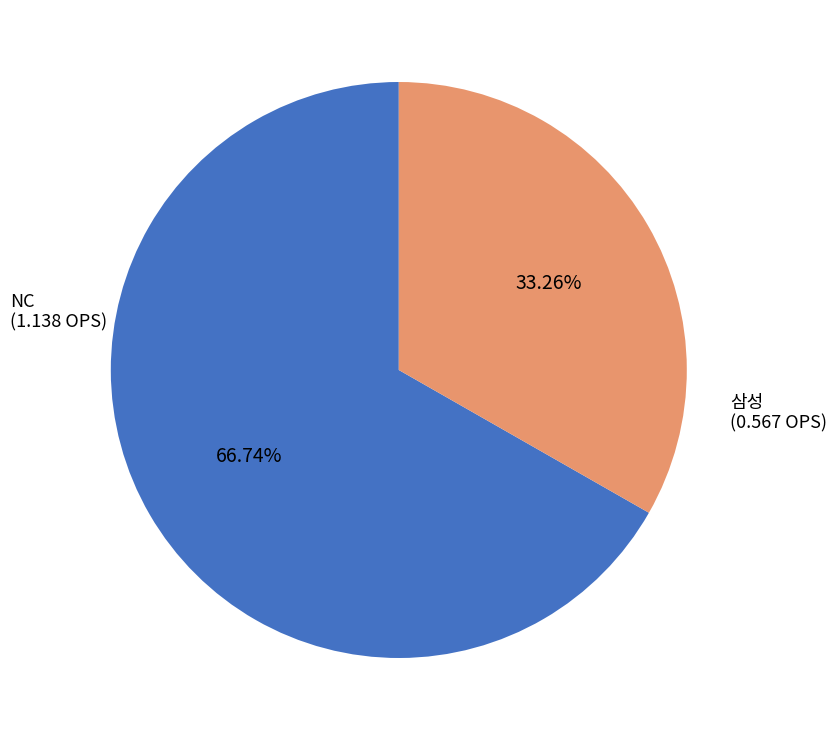

To the nearest percent, what is the difference between the NC and 삼성 slice percentages?

33%